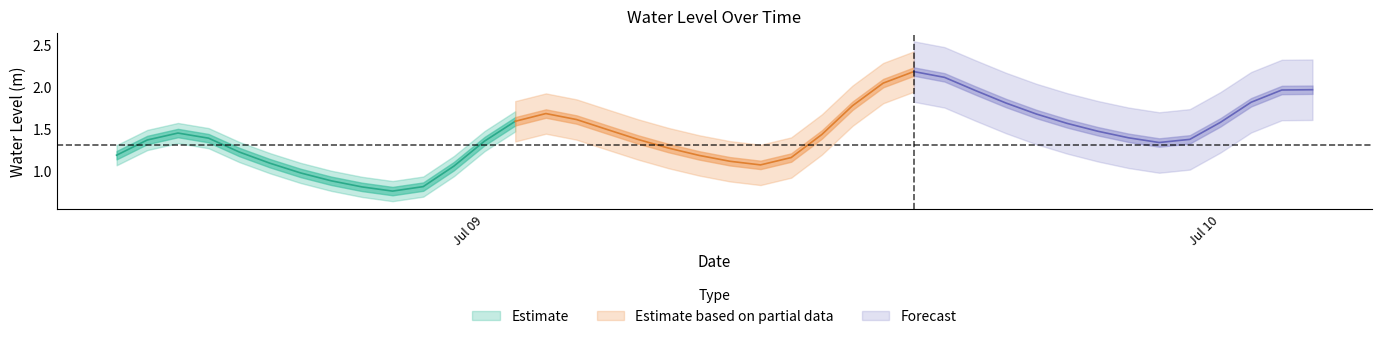

How many values exceed 1?

35